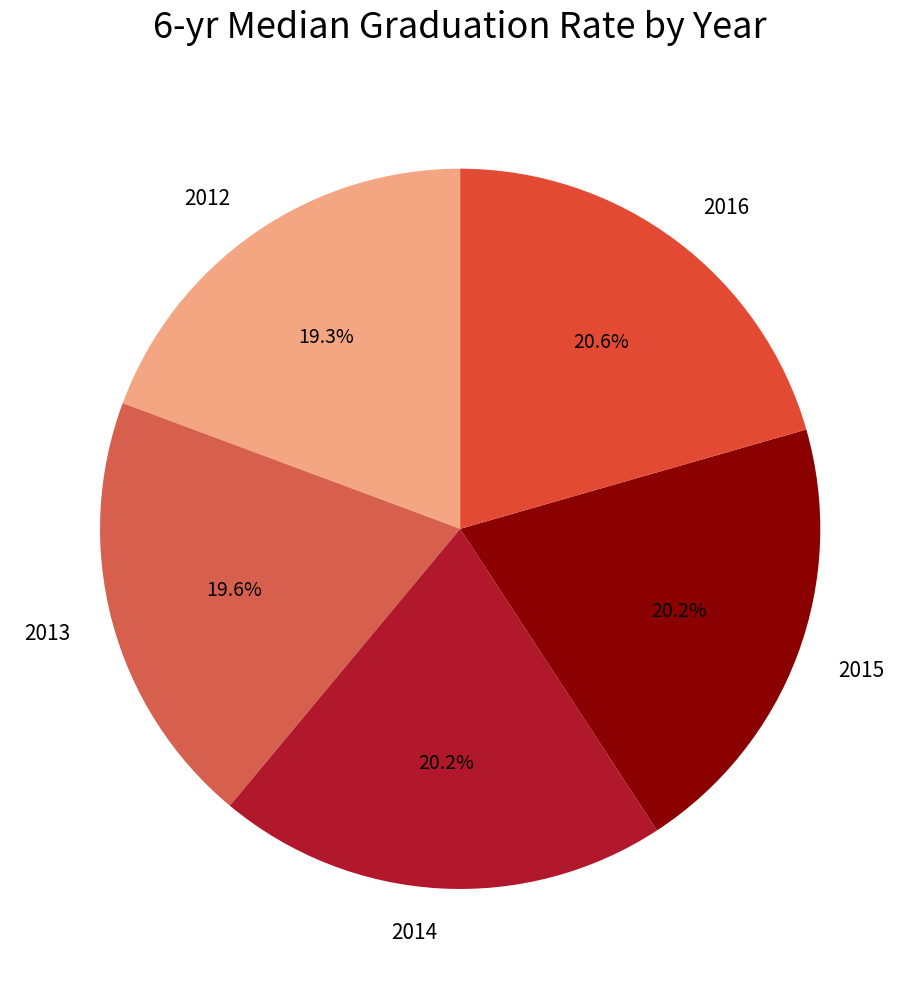

What percentage is NOT represented by 2013?

80.4%